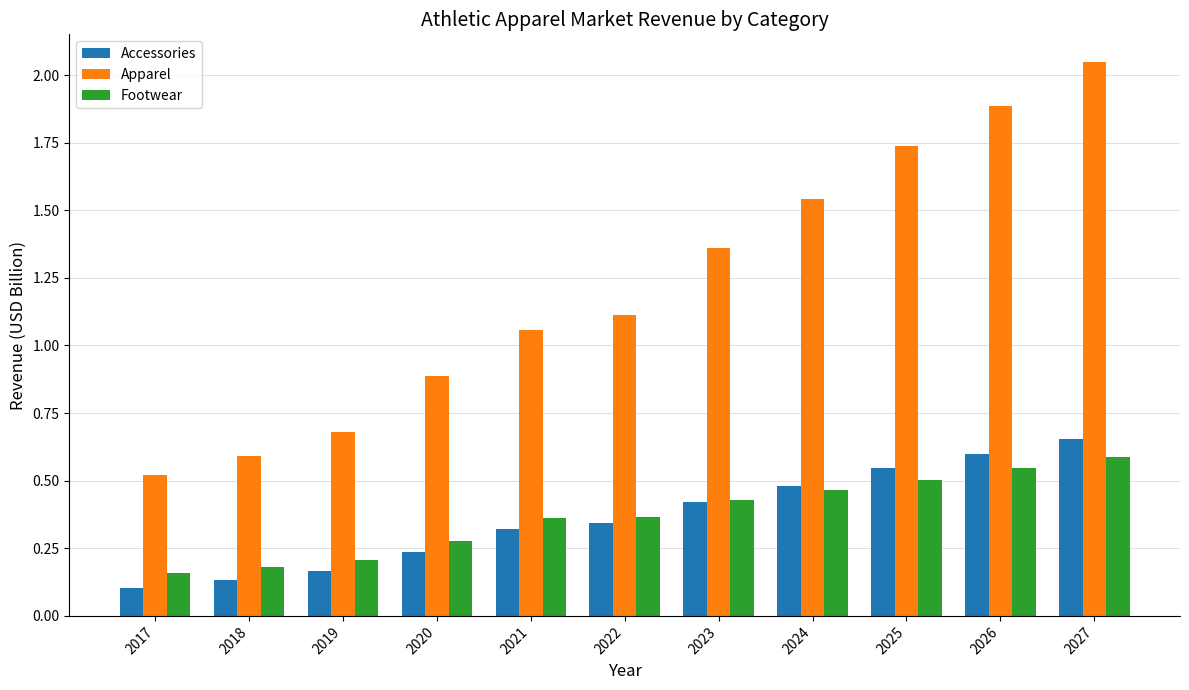

True or false: Footwear has a value of 0.1 at 2026.

False